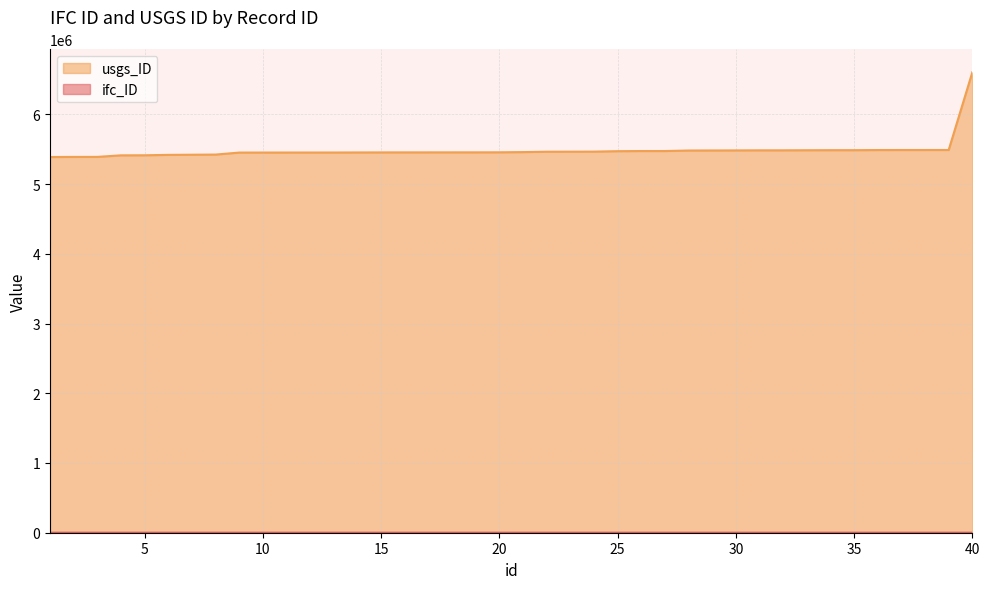

True or false: ifc_ID and usgs_ID cross at least once.

False